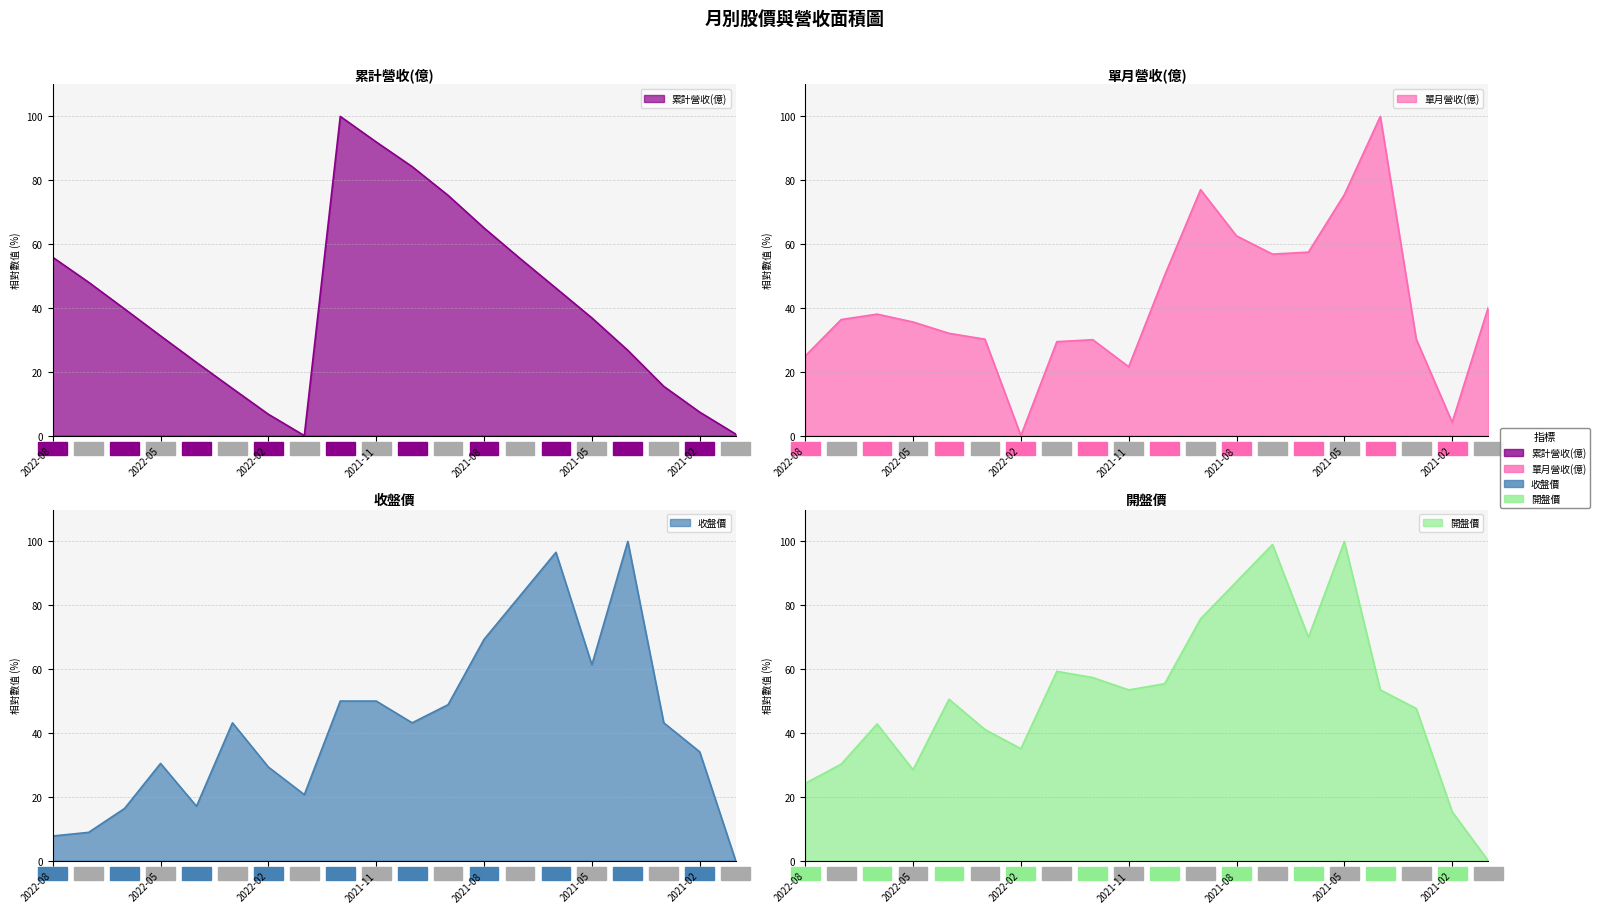

How many lines are shown in the chart?

4